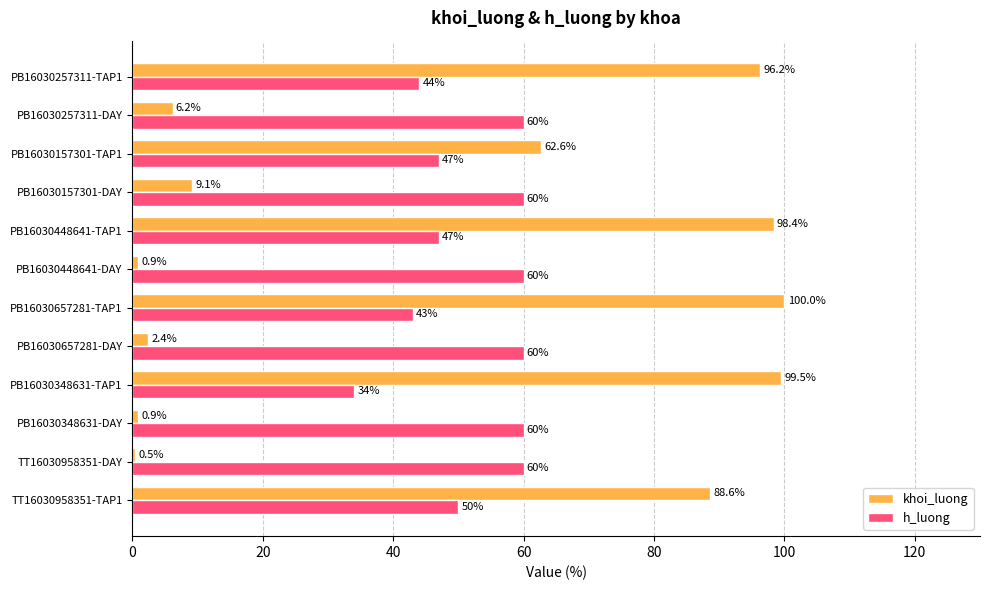

Count the h_luong values in the range 47 to 60.

9